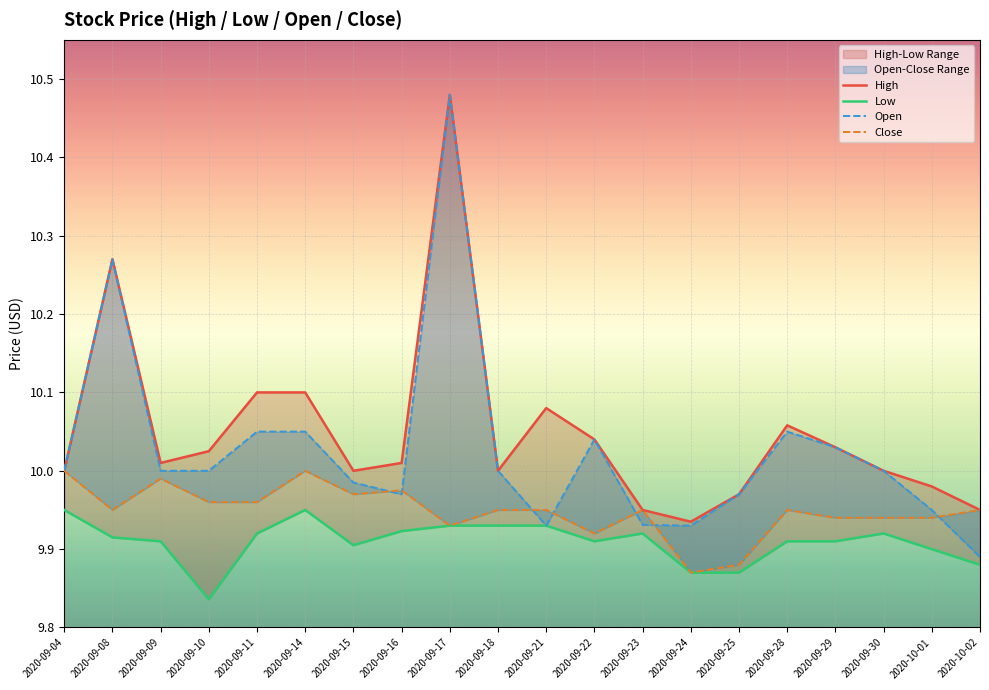

What is the difference between the maximum and minimum values in the Low series?

0.1